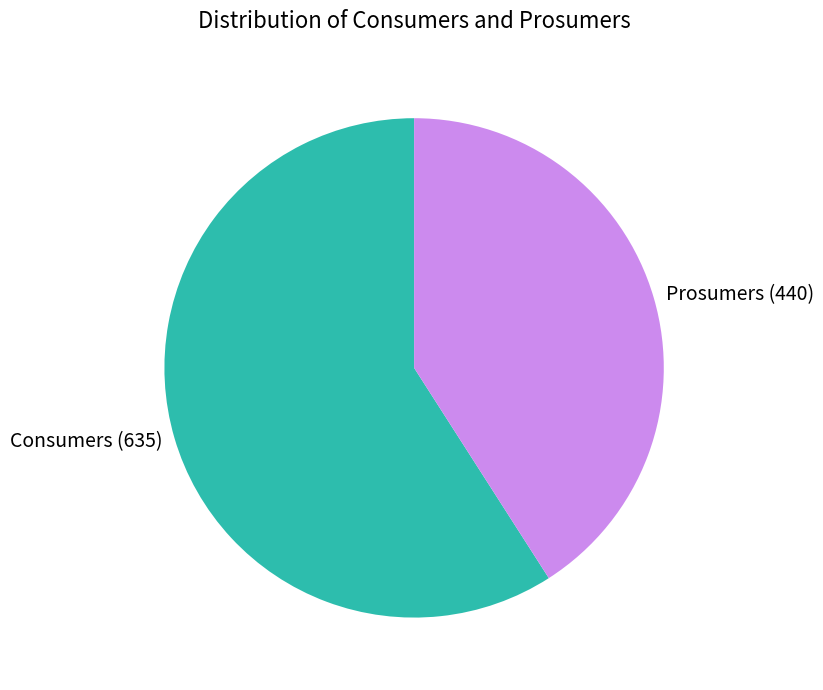

Approximately how many times larger is the value at Prosumers compared to Consumers?

0.7